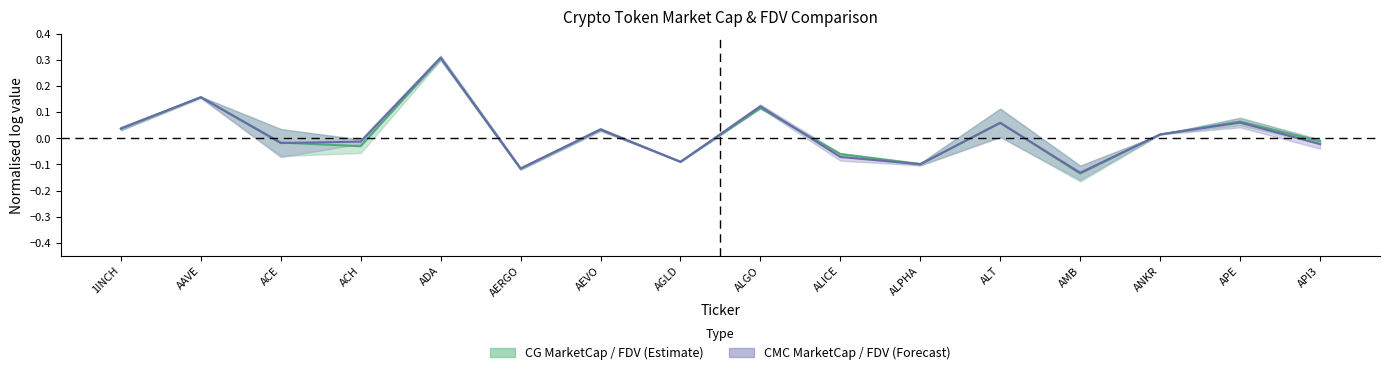

What is the difference between the second highest and minimum values in the CG midline series?

0.3